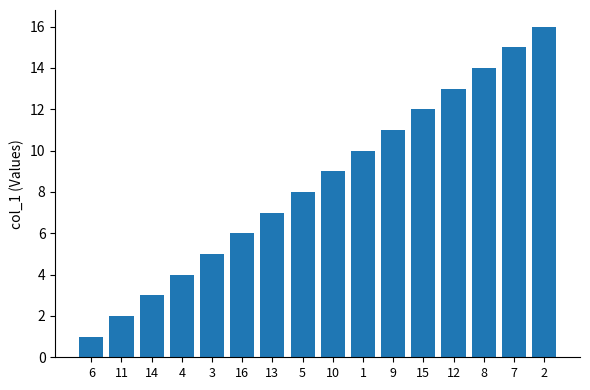

What is the difference between the maximum and minimum values?

15